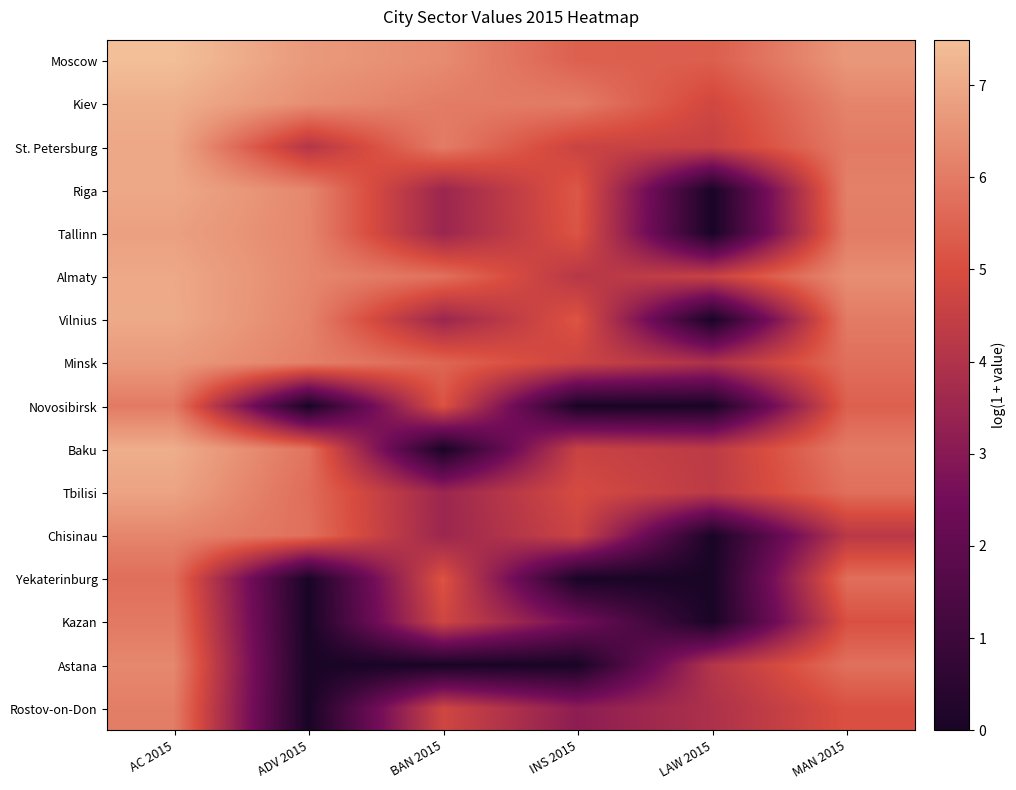

Reading left to right, transcribe all the data shown in this chart.

Moscow: AC 2015=7.5	ADV 2015=6.7	BAN 2015=6.4	INS 2015=5.4	LAW 2015=5.4	MAN 2015=6.6
Kiev: AC 2015=7.1	ADV 2015=6.4	BAN 2015=6.0	INS 2015=6.0	LAW 2015=4.8	MAN 2015=6.2
St. Petersburg: AC 2015=7.0	ADV 2015=4.1	BAN 2015=6.0	INS 2015=4.6	LAW 2015=4.5	MAN 2015=6.0
Riga: AC 2015=7.0	ADV 2015=6.3	BAN 2015=3.5	INS 2015=5.2	LAW 2015=0.0	MAN 2015=6.1
Tallinn: AC 2015=6.8	ADV 2015=6.3	BAN 2015=3.5	INS 2015=5.2	LAW 2015=0.0	MAN 2015=6.0
Almaty: AC 2015=7.0	ADV 2015=6.3	BAN 2015=5.8	INS 2015=4.2	LAW 2015=4.6	MAN 2015=6.4
Vilnius: AC 2015=7.0	ADV 2015=6.2	BAN 2015=3.5	INS 2015=5.2	LAW 2015=0.0	MAN 2015=6.0
Minsk: AC 2015=6.7	ADV 2015=6.1	BAN 2015=5.5	INS 2015=4.7	LAW 2015=3.9	MAN 2015=5.7
Novosibirsk: AC 2015=6.0	ADV 2015=0.0	BAN 2015=5.1	INS 2015=0.0	LAW 2015=0.0	MAN 2015=5.4
Baku: AC 2015=7.1	ADV 2015=5.8	BAN 2015=0.0	INS 2015=4.6	LAW 2015=4.3	MAN 2015=6.0
Tbilisi: AC 2015=6.9	ADV 2015=5.7	BAN 2015=3.5	INS 2015=4.9	LAW 2015=4.3	MAN 2015=5.7
Chisinau: AC 2015=6.2	ADV 2015=5.8	BAN 2015=3.5	INS 2015=4.7	LAW 2015=0.0	MAN 2015=4.2
Yekaterinburg: AC 2015=5.7	ADV 2015=0.0	BAN 2015=5.1	INS 2015=0.0	LAW 2015=0.0	MAN 2015=5.7
Kazan: AC 2015=6.0	ADV 2015=0.0	BAN 2015=4.8	INS 2015=2.5	LAW 2015=0.0	MAN 2015=5.1
Astana: AC 2015=6.3	ADV 2015=0.0	BAN 2015=0.0	INS 2015=0.0	LAW 2015=4.1	MAN 2015=5.8
Rostov-on-Don: AC 2015=6.1	ADV 2015=0.0	BAN 2015=4.8	INS 2015=3.1	LAW 2015=3.9	MAN 2015=5.1